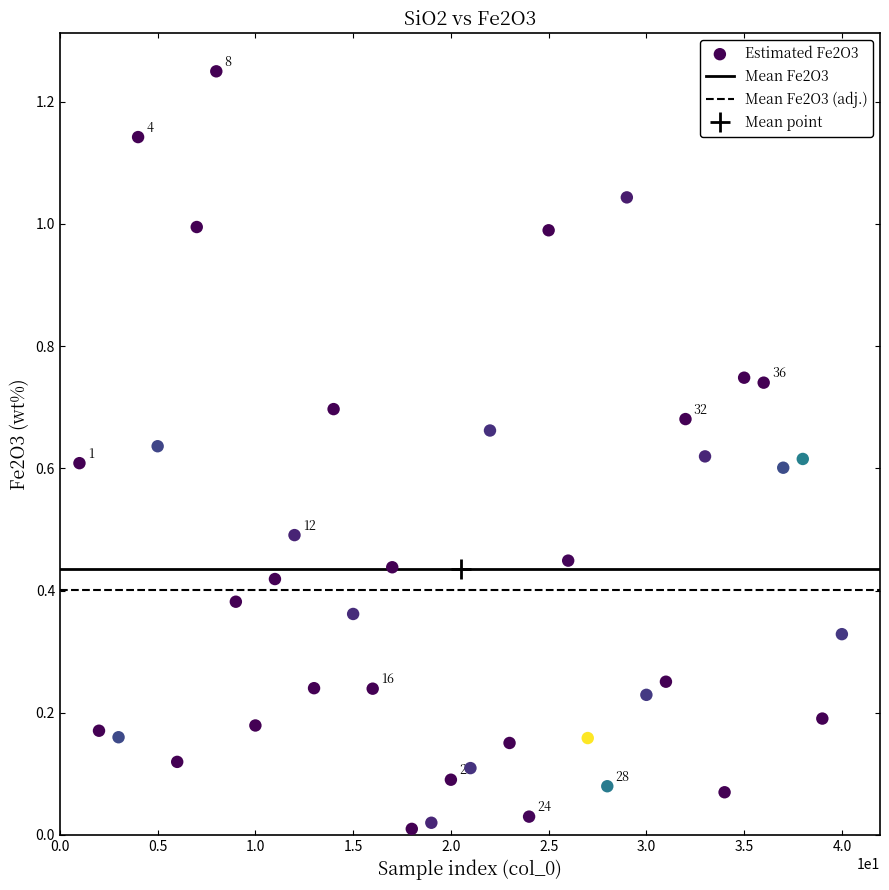

What is the range of X values (max minus min)?

39.0